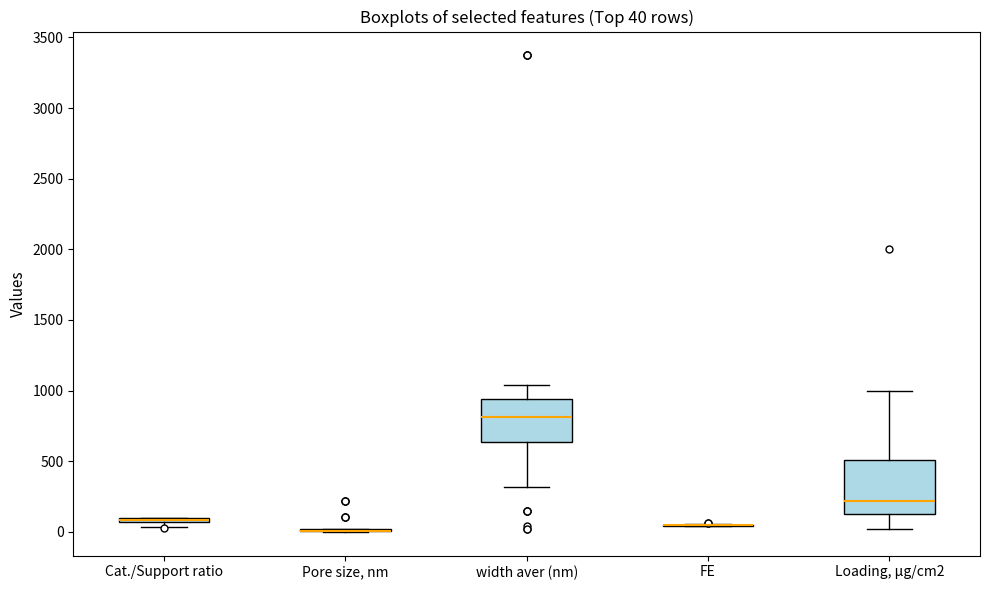

Comparing the boxes themselves (not the whiskers), which one is the tallest?

Loading, μg/cm2